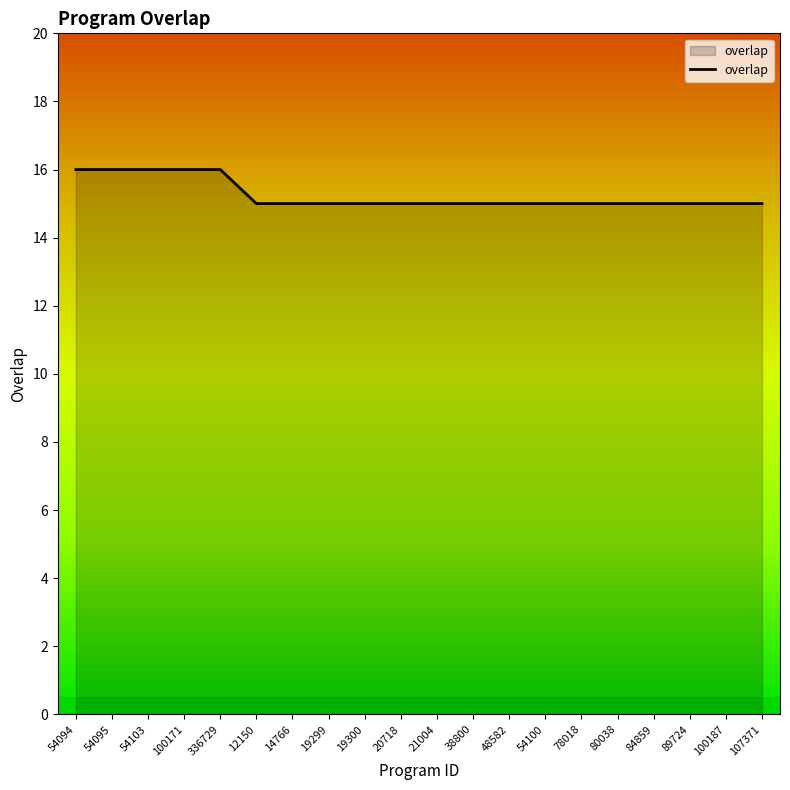

What is the ratio of the value at 48582 to the value at 78018?

1.0